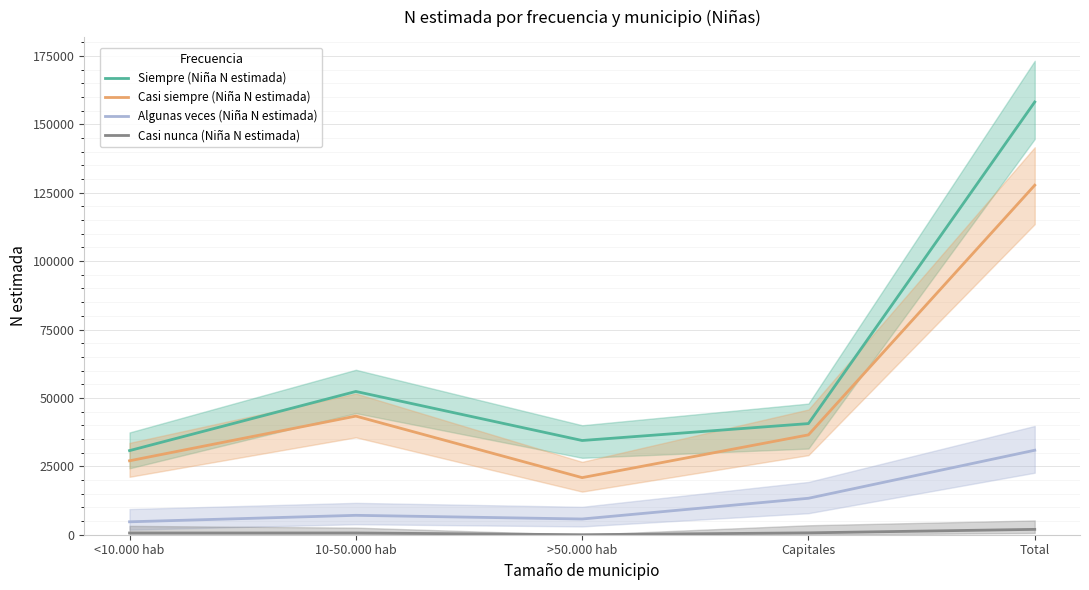

What is the difference between the second highest and minimum values in the Casi siempre (Niña N estimada) series?

22487